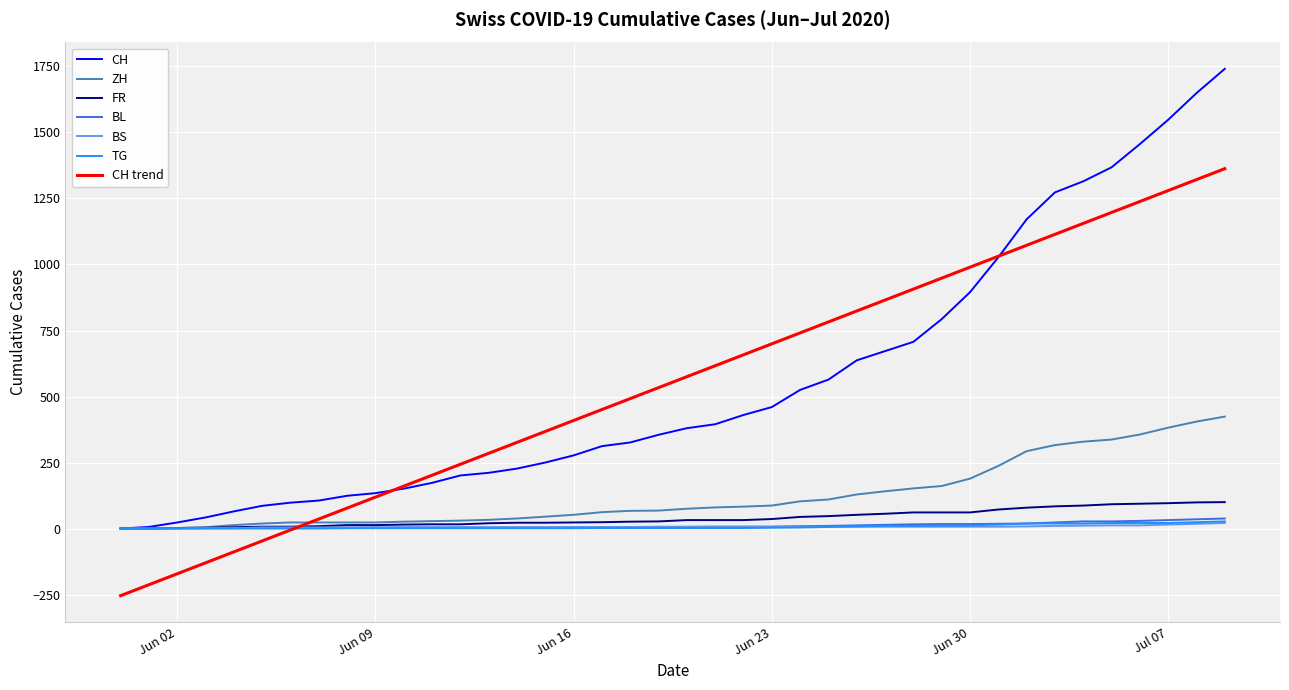

What is the minimum value shown in the chart?

-254.3